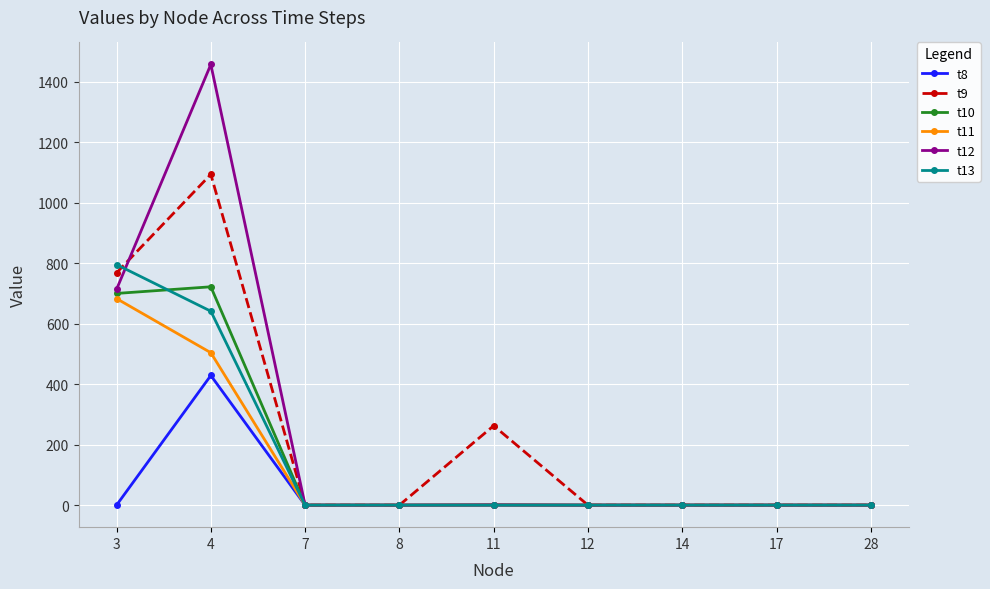

Is the value of t13 at 17 greater than the value of t9 at 4?

No